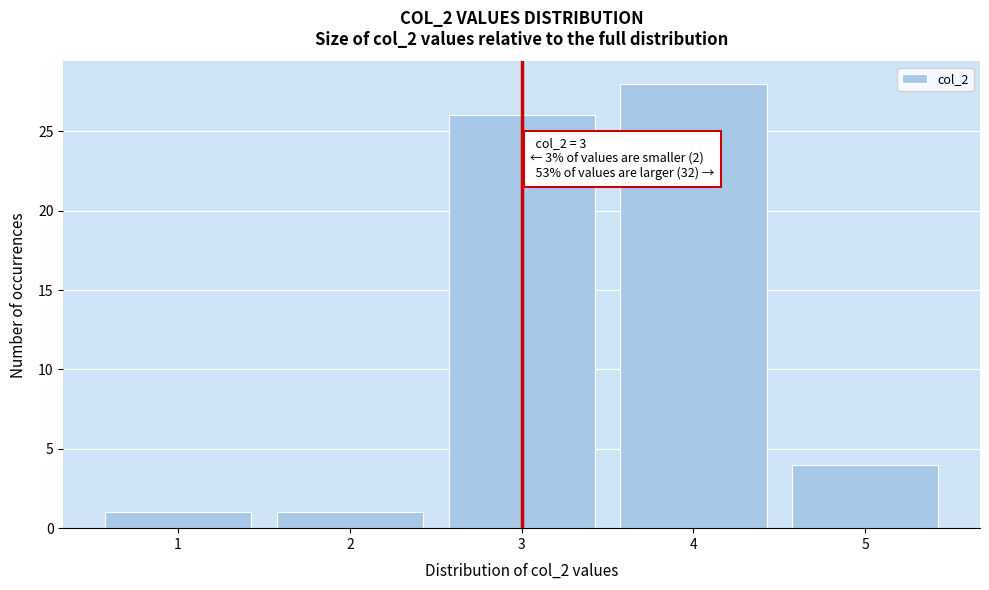

Which range on the x-axis has the tallest bar?

3.5 to 4.5